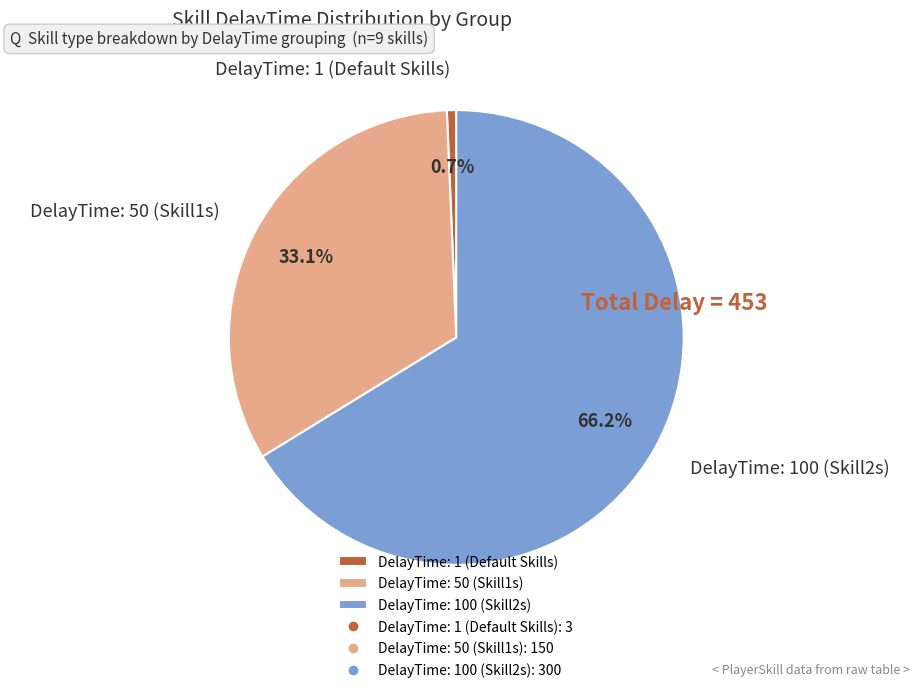

Which slice is the largest?

DelayTime: 100 (Skill2s)